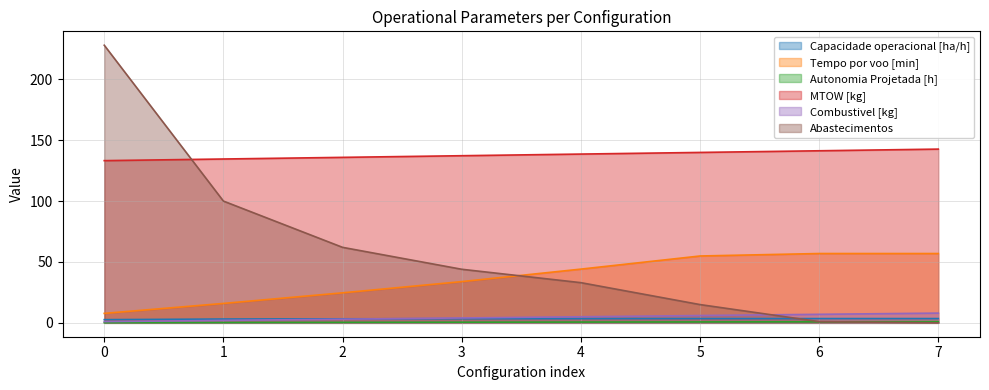

Reading left to right, what are all the values shown in this chart?

Capacidade operacional [ha/h]: 2.6	3.1	3.3	3.4	3.5	3.5	3.5	3.5
Tempo por voo [min]: 7.8	15.9	24.6	33.9	44.1	54.9	56.9	56.9
Autonomia Projetada [h]: 0.1	0.3	0.4	0.5	0.6	0.8	0.9	1.0
MTOW [kg]: 133.2	134.6	135.9	137.2	138.6	139.9	141.3	142.7
Combustivel [kg]: 1.0	2.0	3.0	4.0	5.0	6.0	7.0	8.0
Abastecimentos: 228.0	100.0	62.0	44.0	33.0	15.0	1.0	0.0